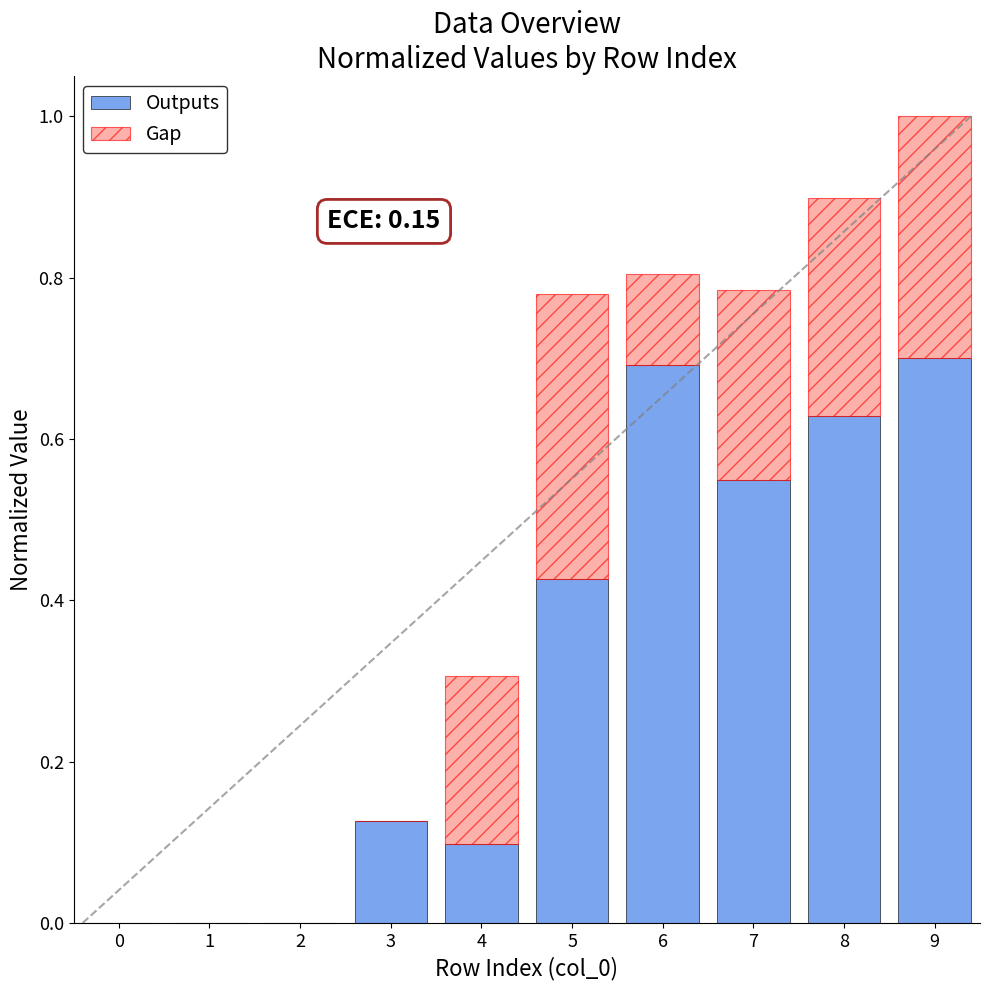

What is the sum of the Outputs values at 9 and 6?

1.4